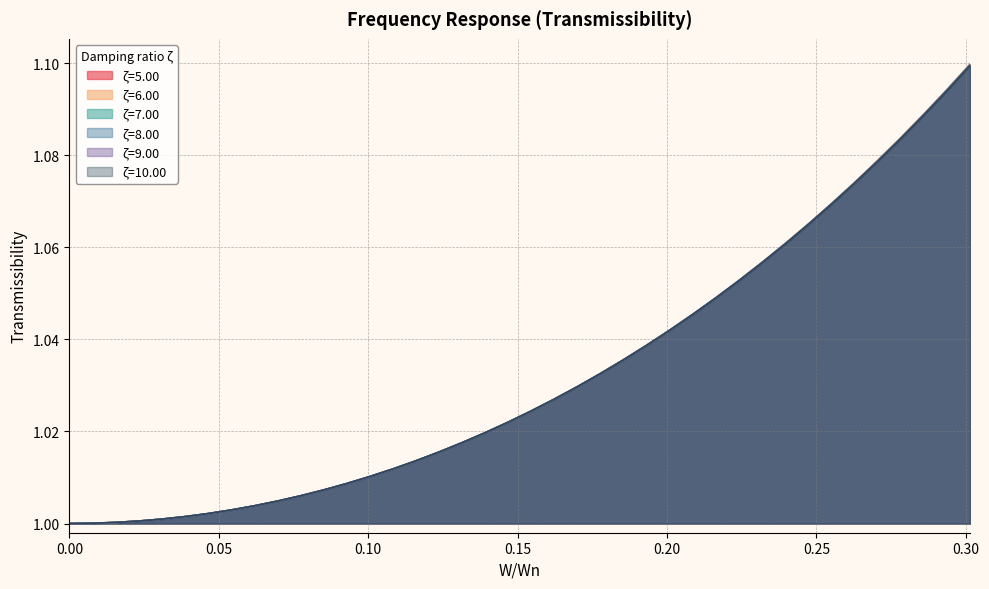

What is the value of the ζ=9.00 point at the 18th from the left?

1.0